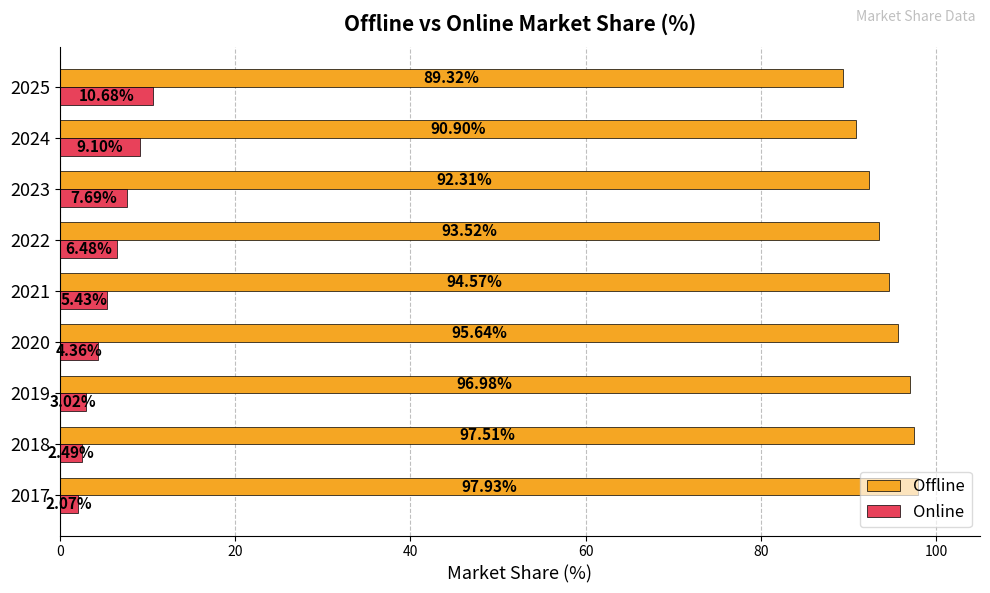

What is the spread (max minus min) of values at 2021?

89.1